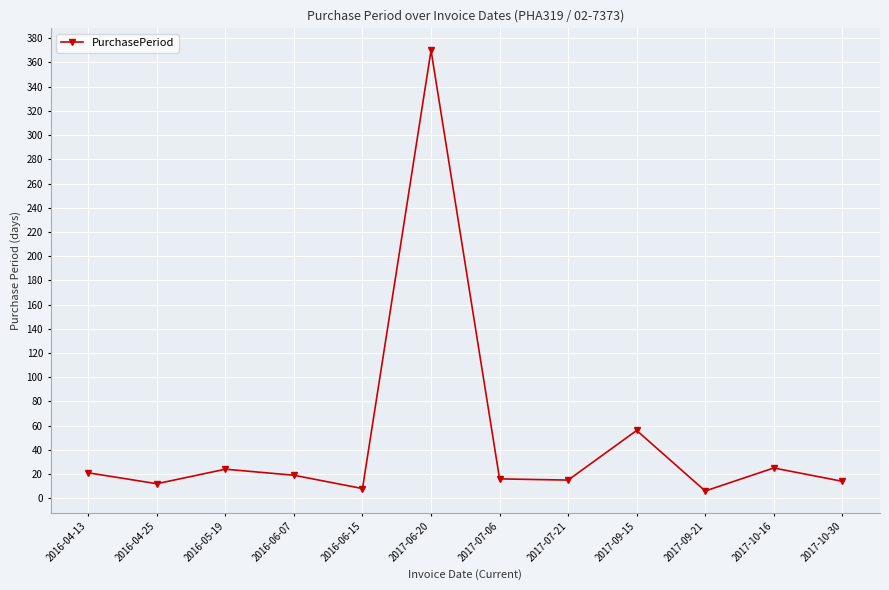

Approximately how many times larger is the value at 2016-05-19 compared to 2017-09-21?

4.0